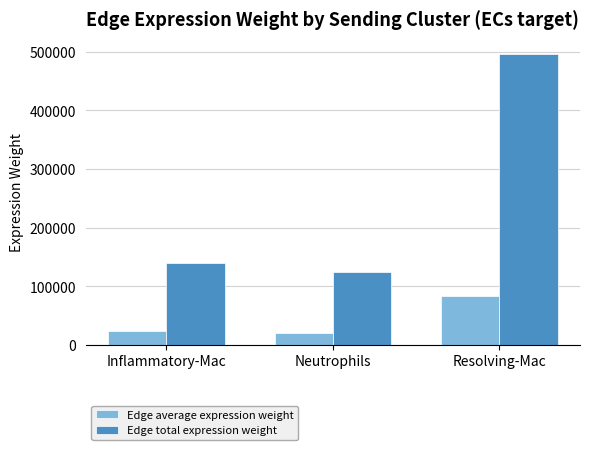

Rank the series by their maximum value, from highest to lowest.

Edge total expression weight, Edge average expression weight